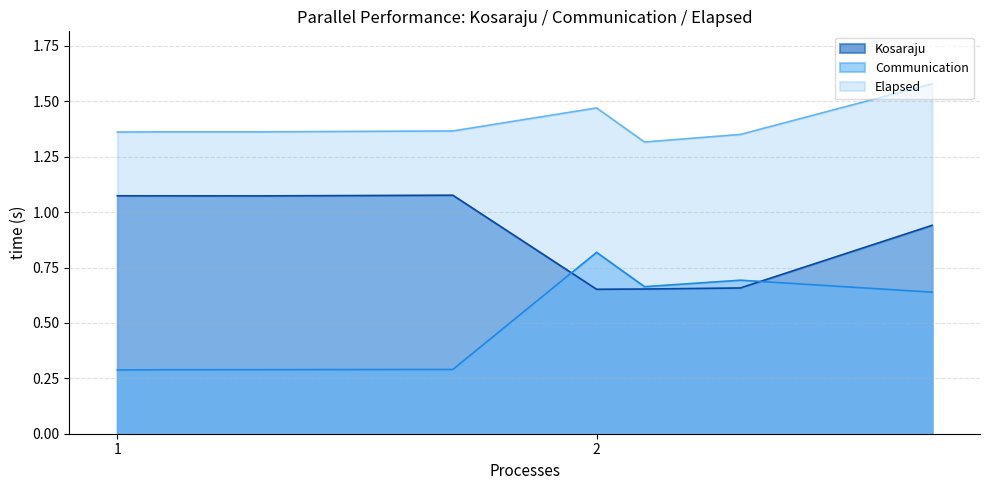

True or false: Elapsed has more than 2 points higher than both neighbors.

False